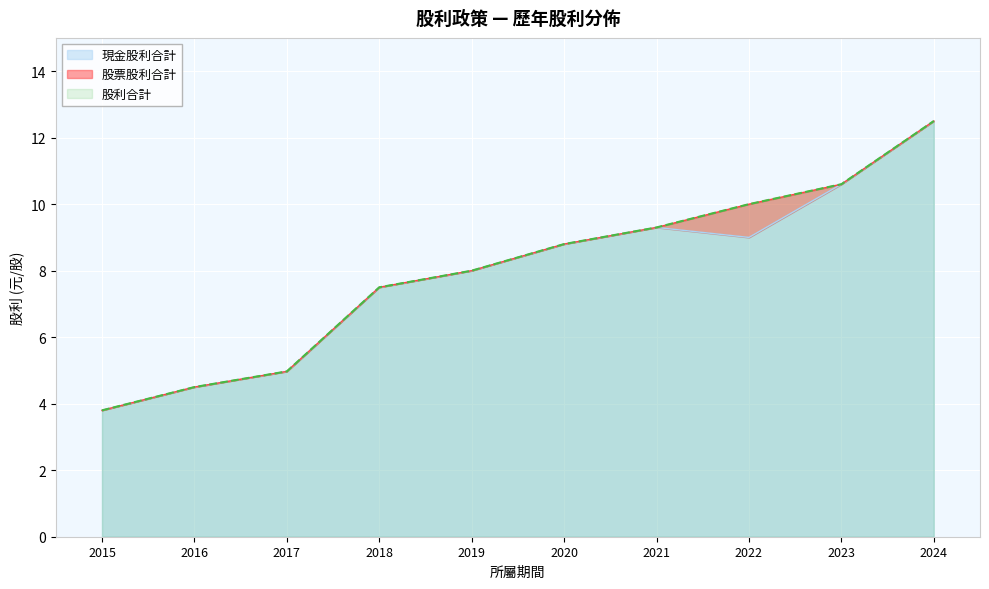

What is the minimum value for 現金股利合計?

3.8